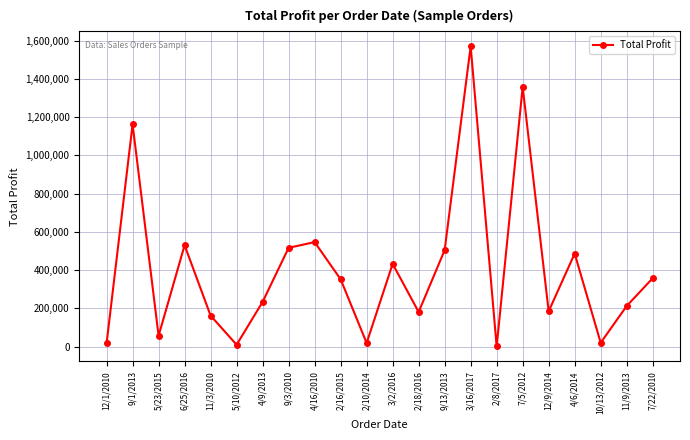

How many lines are shown in the chart?

1